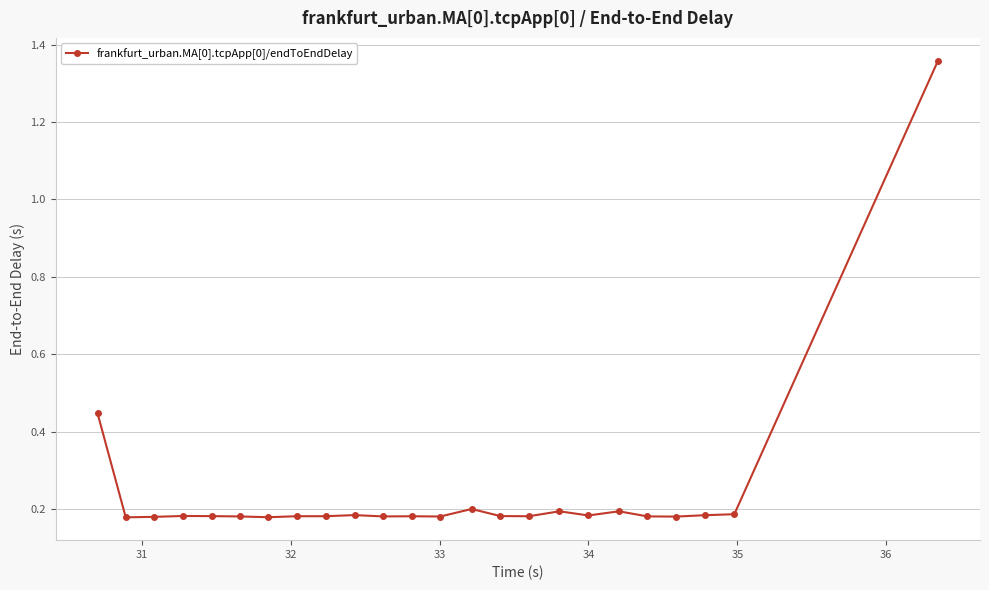

What is the difference between the maximum and minimum values?

1.2